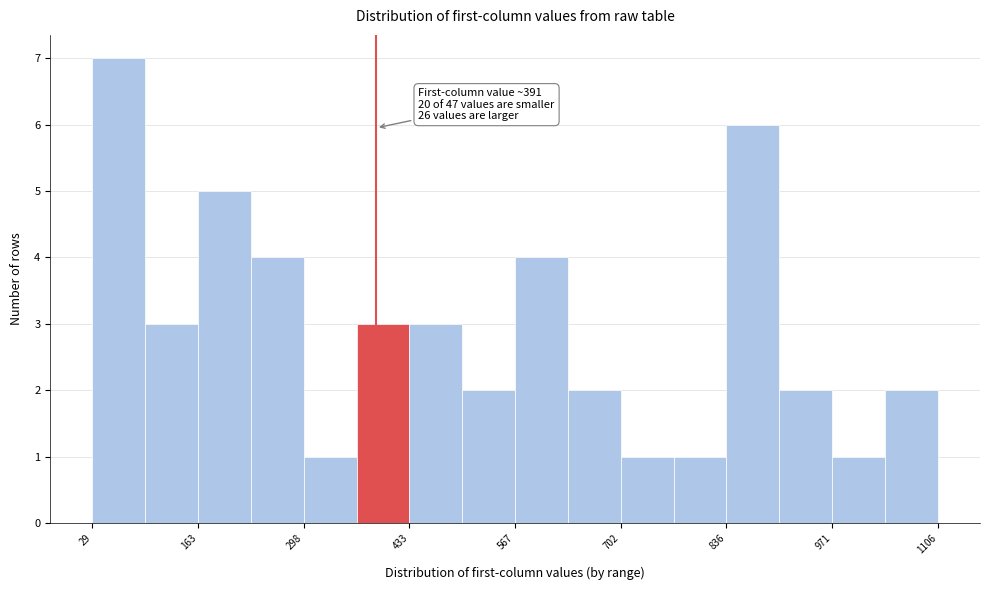

Around what value on the x-axis is the tallest bar? Give the approximate position of its centre, as read against the axis.

60